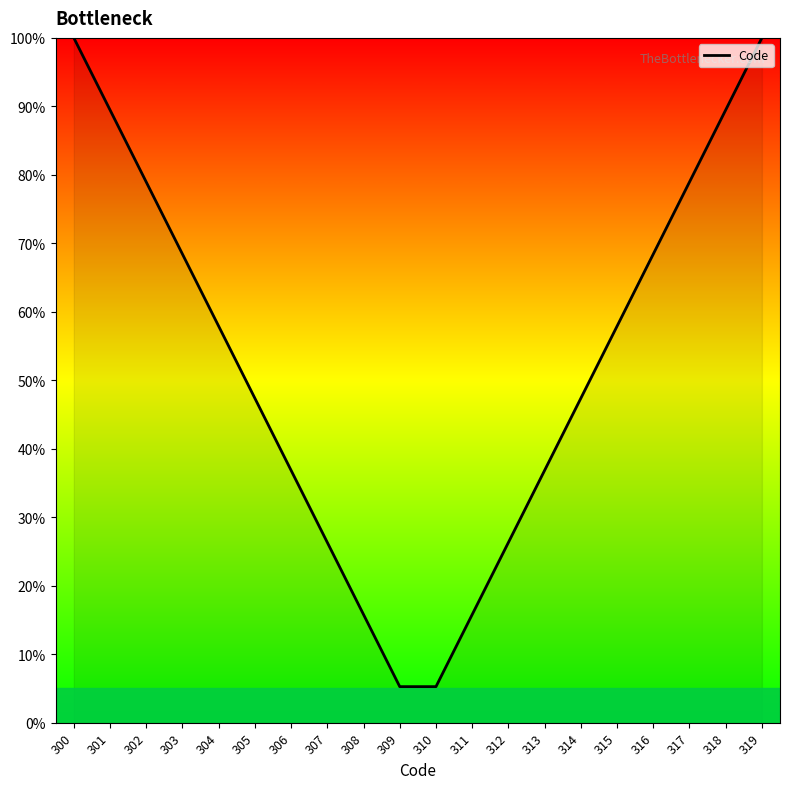

True or false: the data has more than 1 interior local peaks.

False